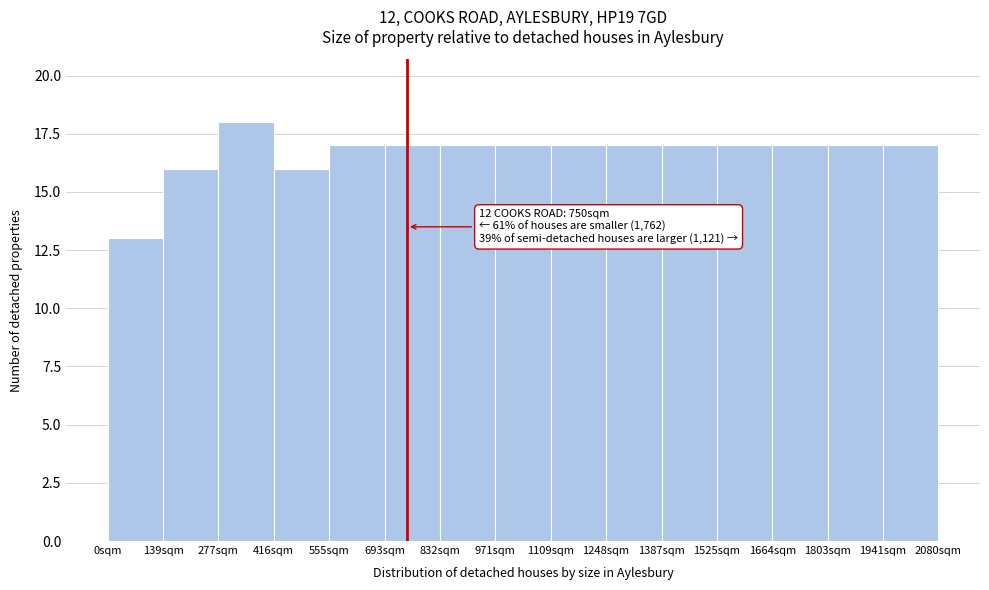

Over which range of the x-axis is the bar tallest?

280 to 420